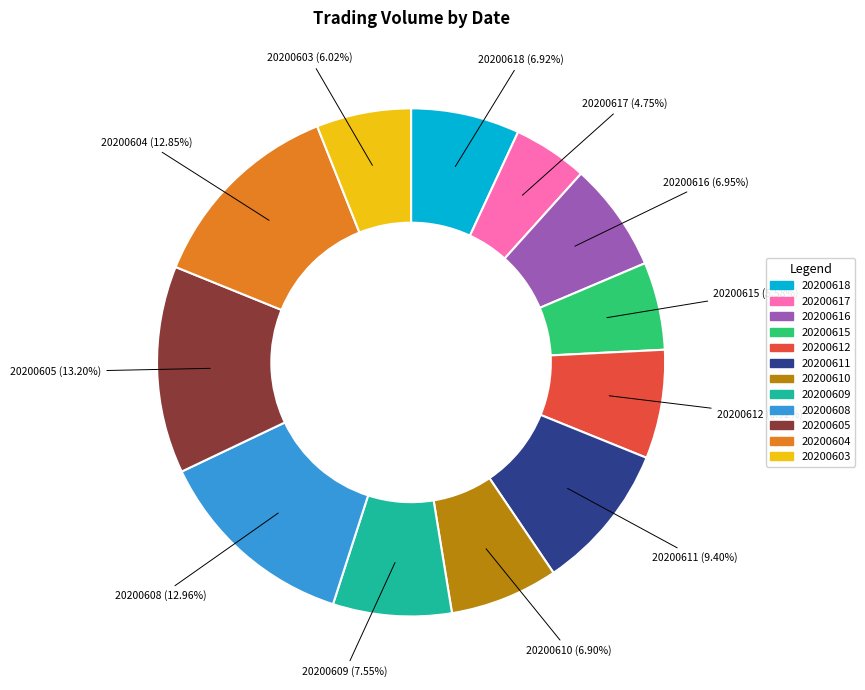

Is it true that 20200615 is 1% of the pie?

False